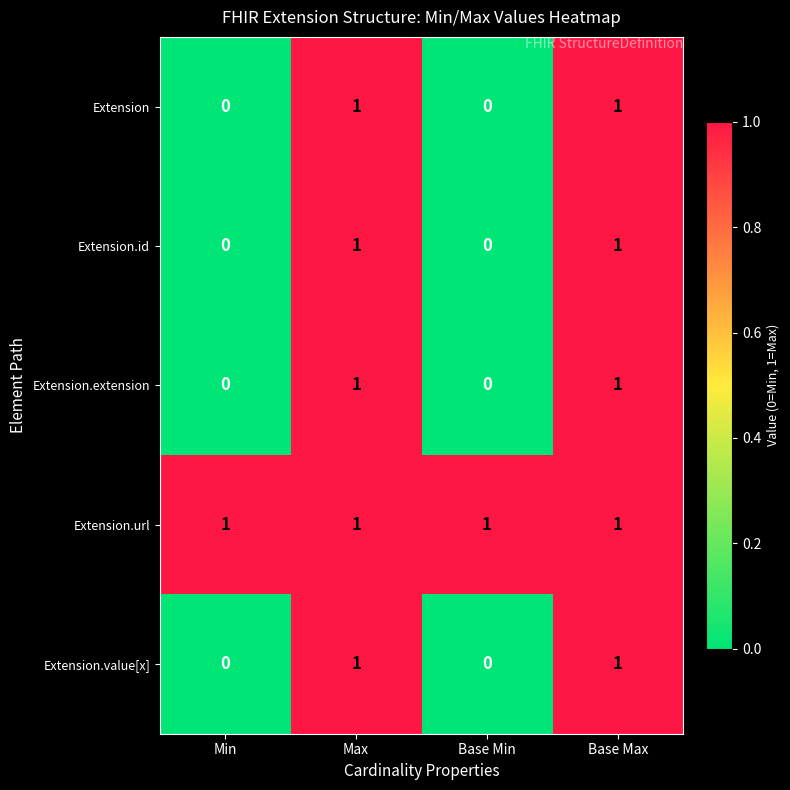

What is the spread (max minus min) of values at Base Min?

1